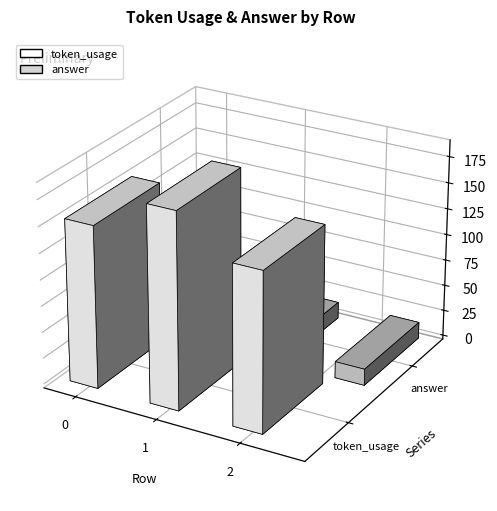

What is the difference between the highest and lowest values at 2?

136.2